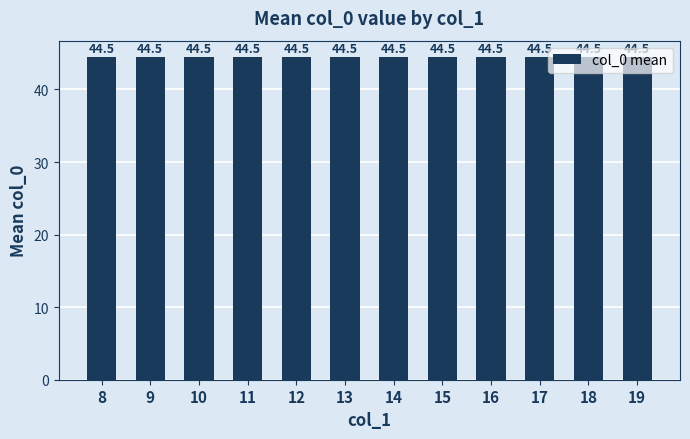

Rank the categories by value from lowest to highest.

8, 9, 10, 11, 12, 13, 14, 15, 16, 17, 18, 19